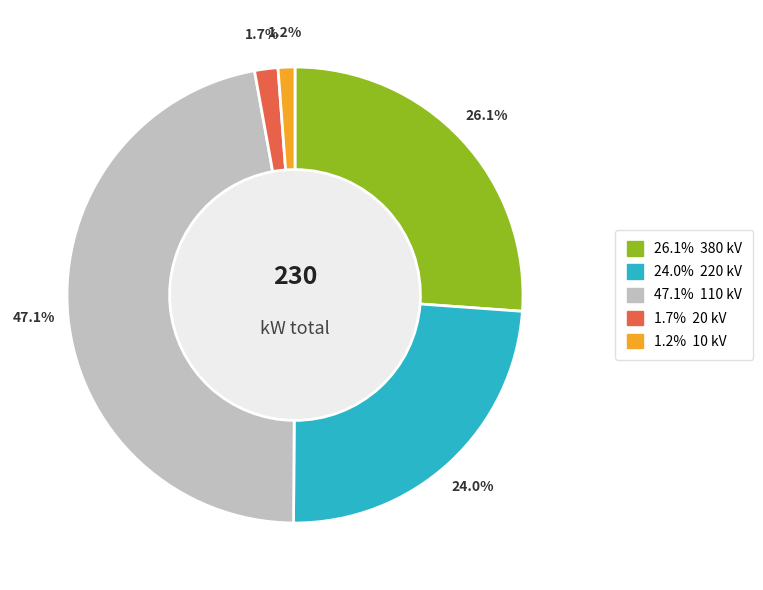

To the nearest percent, what is the average slice percentage?

20%